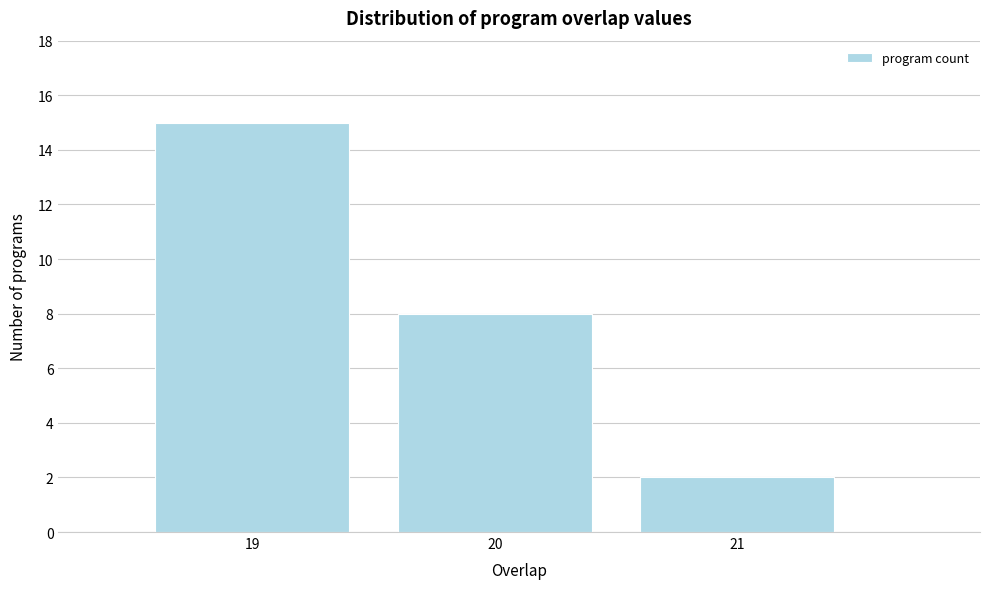

Over which range of the x-axis is the bar tallest?

18.5 to 19.5